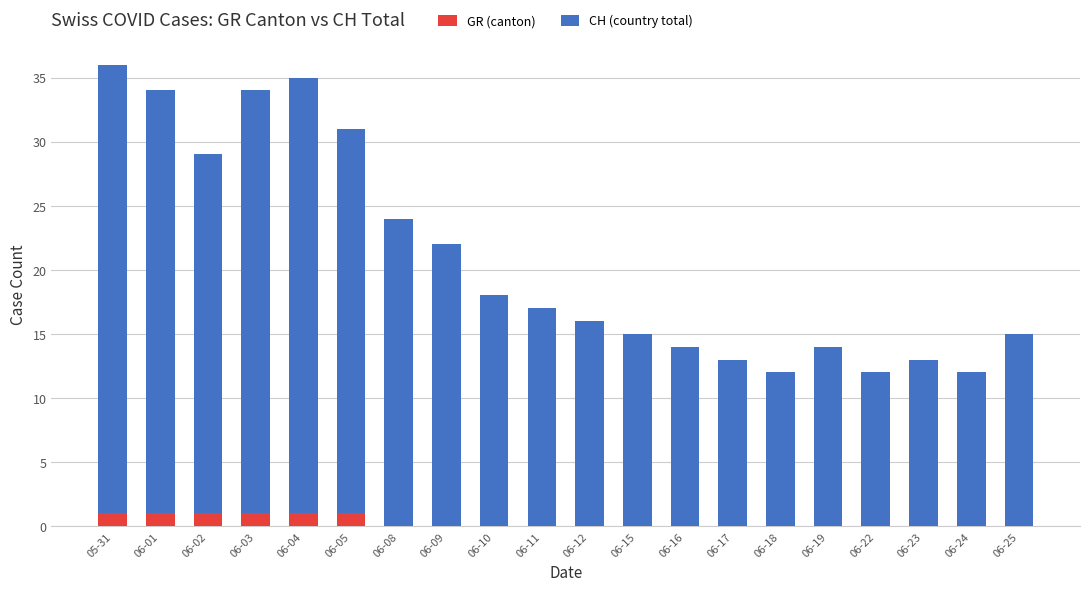

True or false: GR (canton) has a value of 0 at 06-23.

True